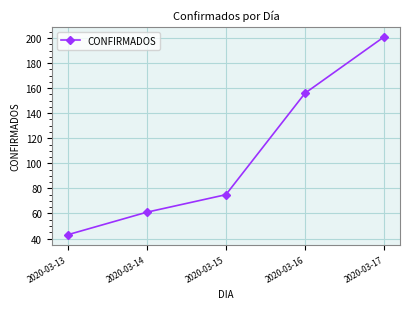

What is the sum of the values at 2020-03-15 and 2020-03-17?

276